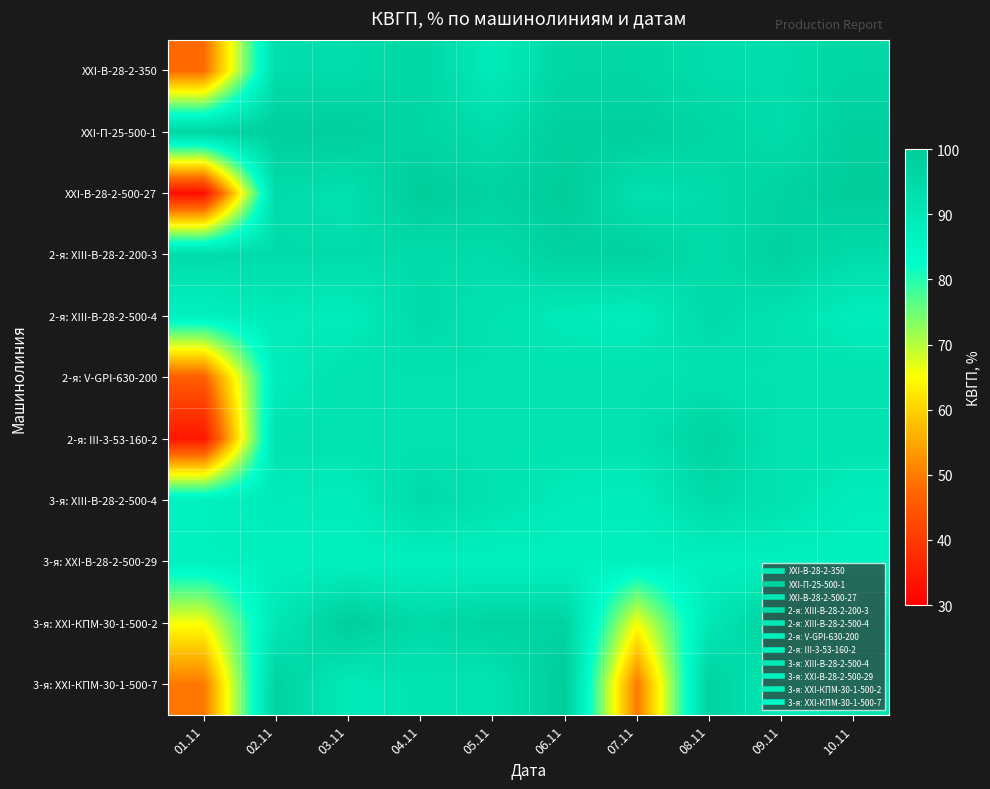

Between 02.11 and 06.11, which series saw the biggest shift?

3-я: XXI-КПМ-30-1-500-2